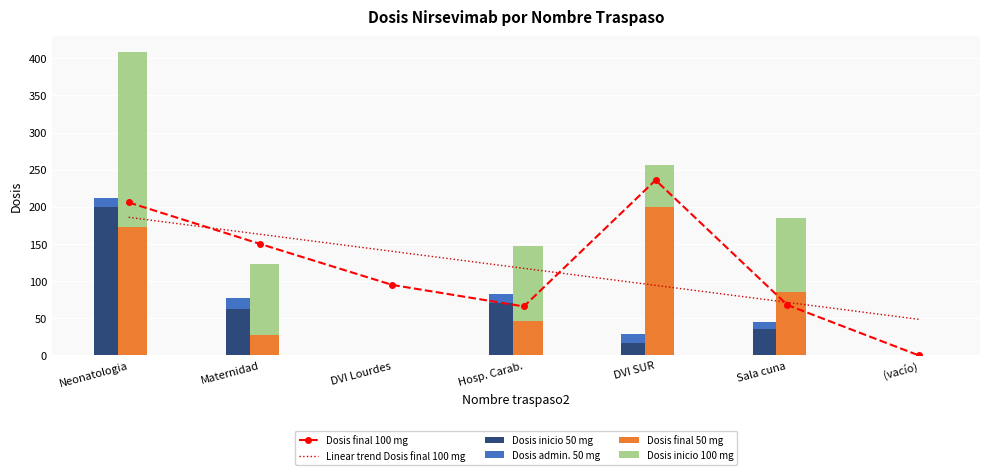

Which series changed the most between DVI SUR and Sala cuna?

Dosis final 100 mg